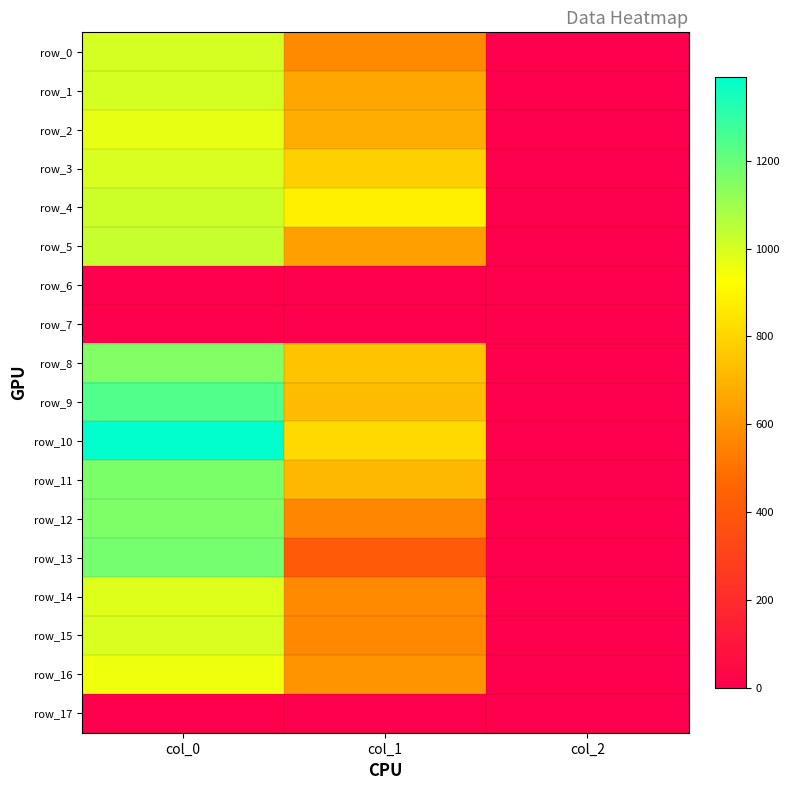

At how many categories does at least one series exceed 1322?

1